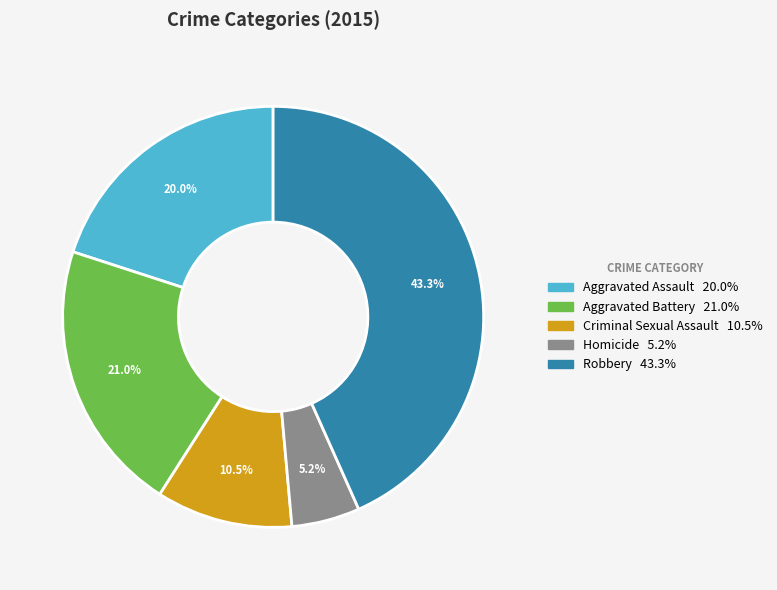

Which slice is the smallest?

Homicide